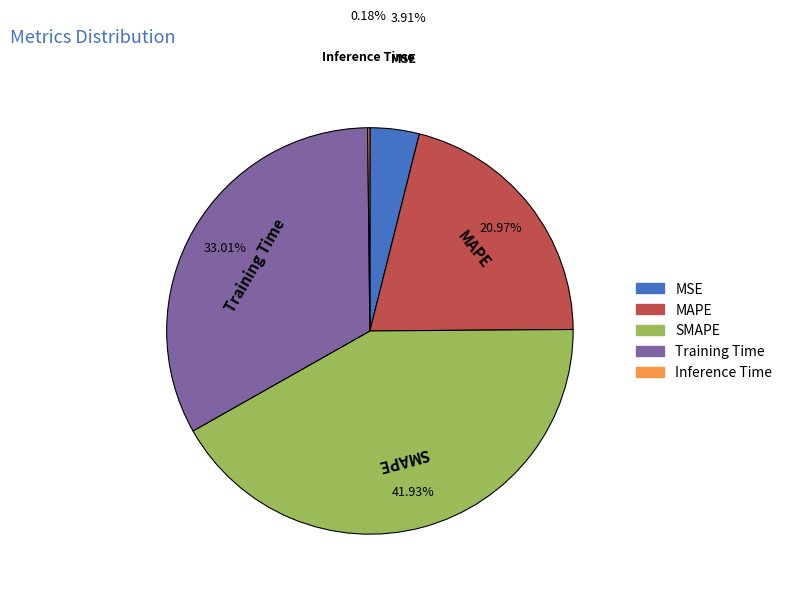

Which slice is the largest?

SMAPE